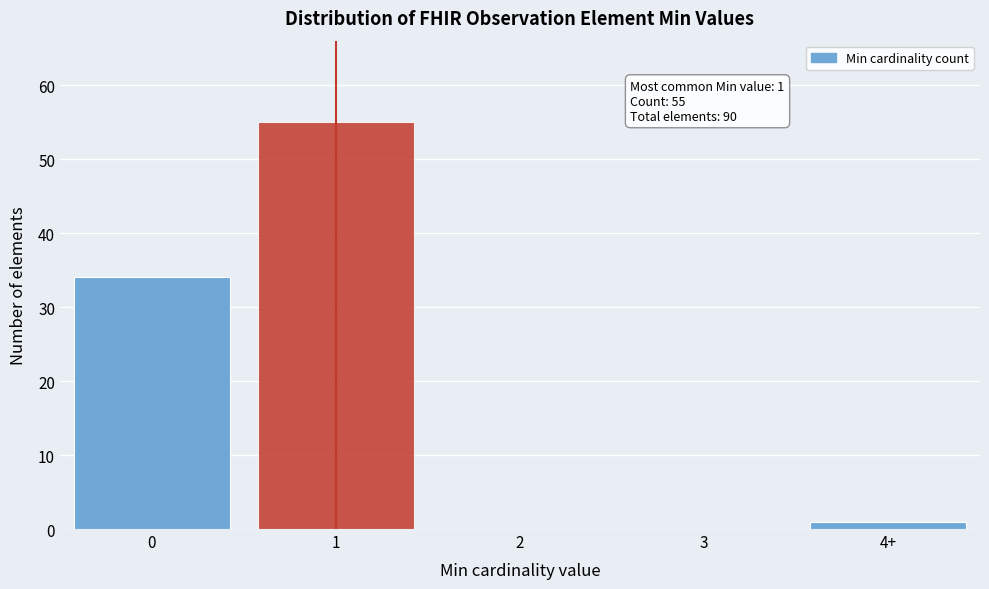

Reading left to right, list all the values displayed in this chart.

0=34	1=55	2=0	3=0	4+=1